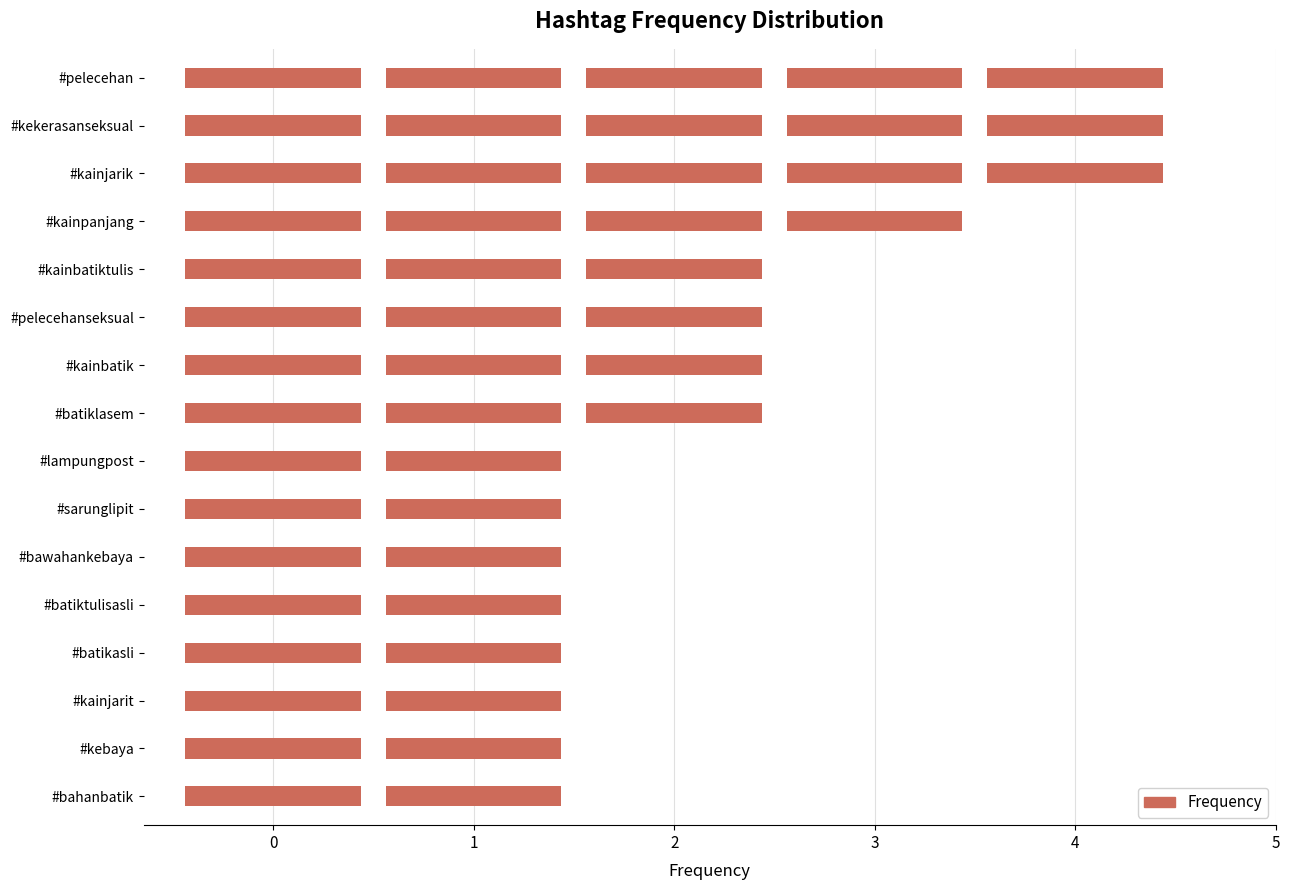

Is it true that the value at #kainbatiktulis is 3?

True